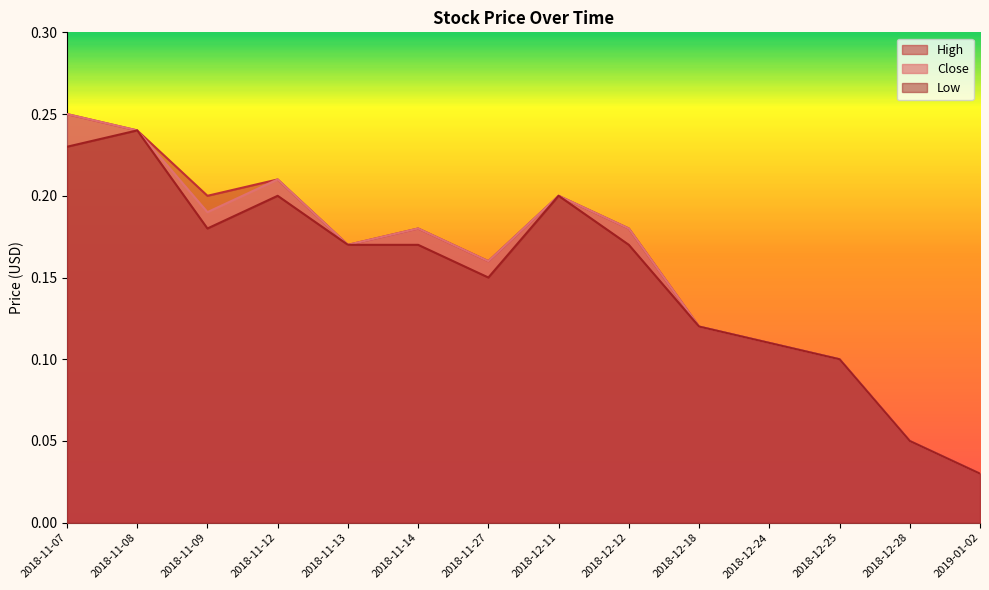

At how many categories does at least one series exceed 0?

14